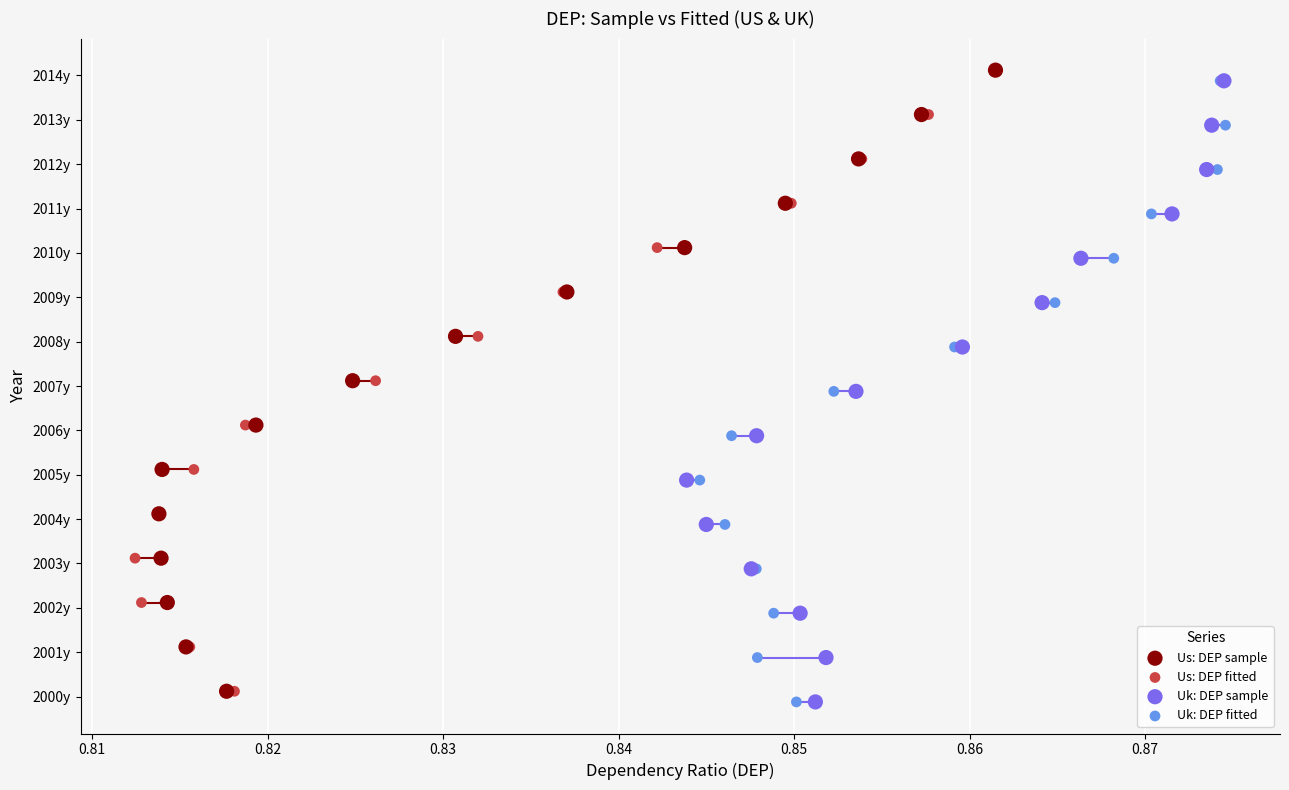

What are all the series names shown in the legend?

Us: DEP sample, Us: DEP fitted, Uk: DEP sample, Uk: DEP fitted